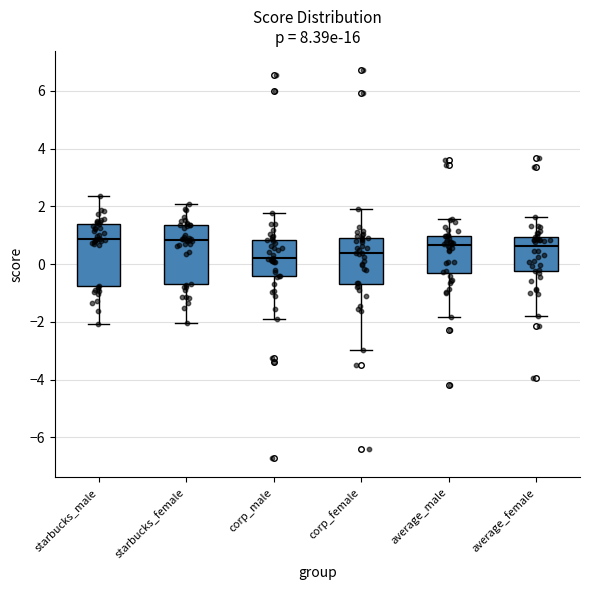

Reading left to right, read every box against the y-axis: the position of its median line, the range the box covers, and the ends of its whiskers. The values are not printed on the chart, so give them approximately, as read against the axis.

starbucks_male: median 0.8, box -0.8 to 1.4, whiskers -2.0 to 2.4
starbucks_female: median 0.8, box -0.6 to 1.4, whiskers -2.0 to 2.0
corp_male: median 0.2, box -0.4 to 0.8, whiskers -1.8 to 1.8
corp_female: median 0.4, box -0.6 to 0.8, whiskers -3.0 to 2.0
average_male: median 0.6, box -0.4 to 1.0, whiskers -1.8 to 1.6
average_female: median 0.6, box -0.2 to 1.0, whiskers -1.8 to 1.6